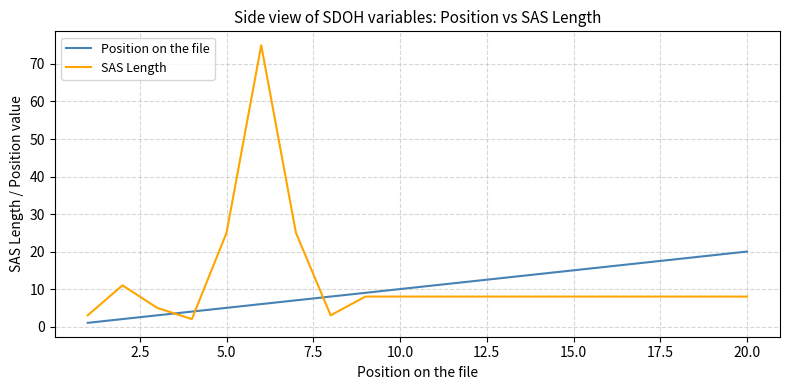

What is the greatest value displayed?

75